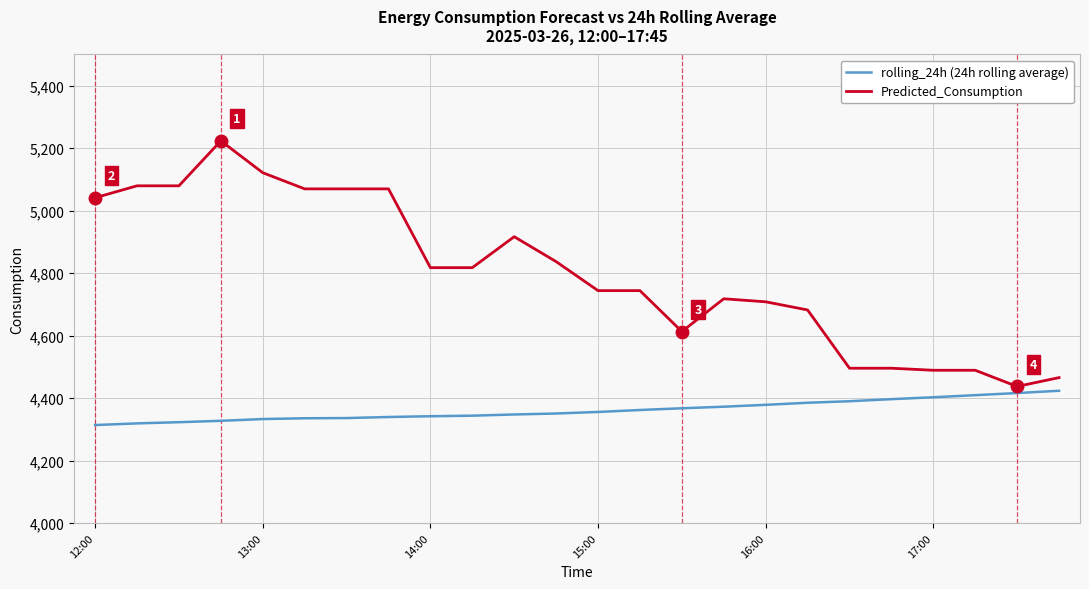

Rank the series by their average value, from highest to lowest.

Predicted_Consumption, rolling_24h (24h rolling average)